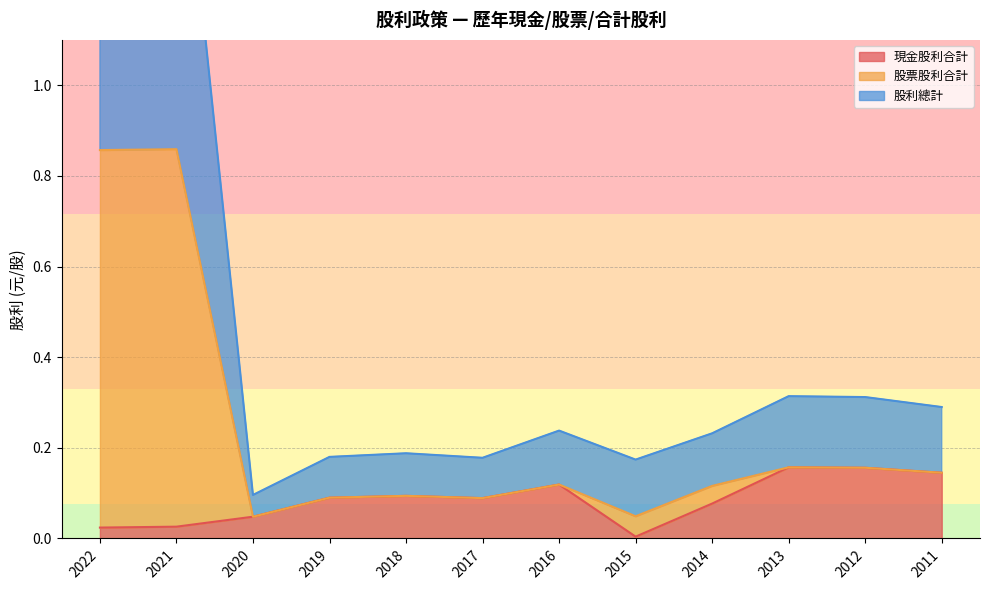

At which category is the sum across all series the highest?

2021